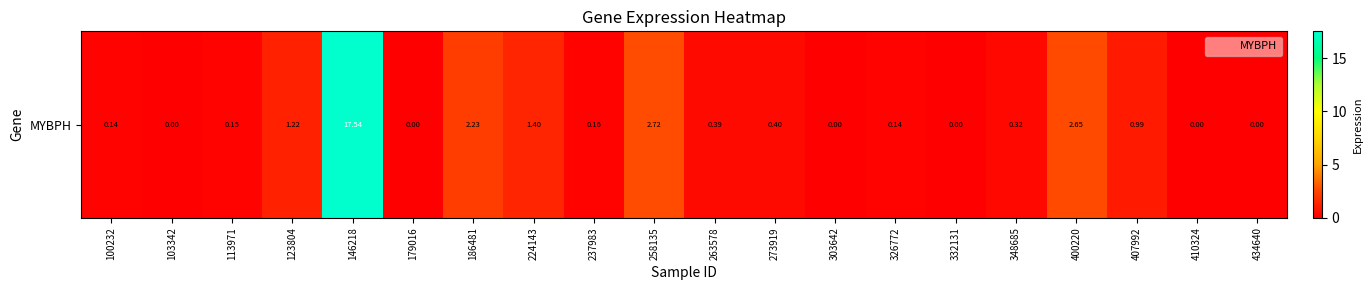

Rank the categories by value from highest to lowest.

146218, 258135, 400220, 186481, 224143, 123804, 407992, 273919, 263578, 348685, 237983, 113971, 100232, 326772, 103342, 179016, 303642, 332131, 410324, 434640